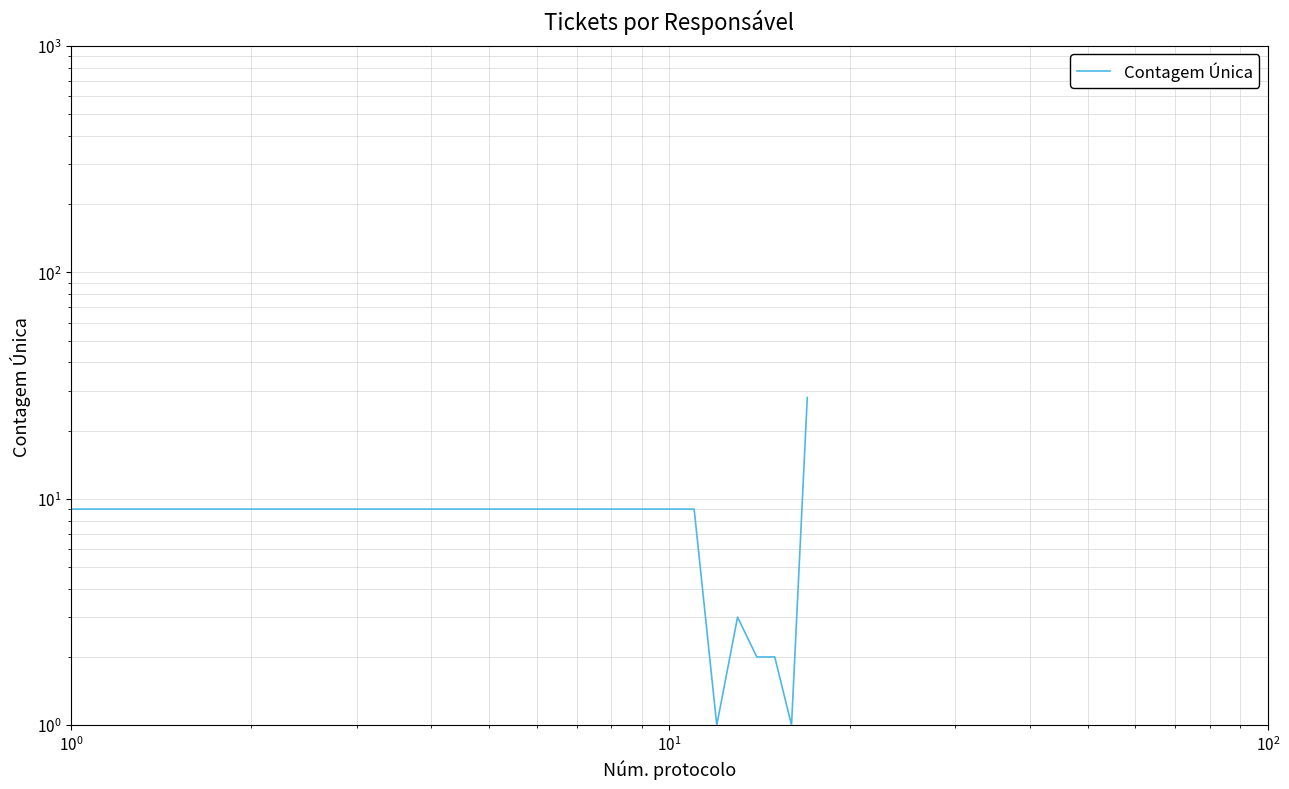

Is this an area chart (filled region under the line)?

No